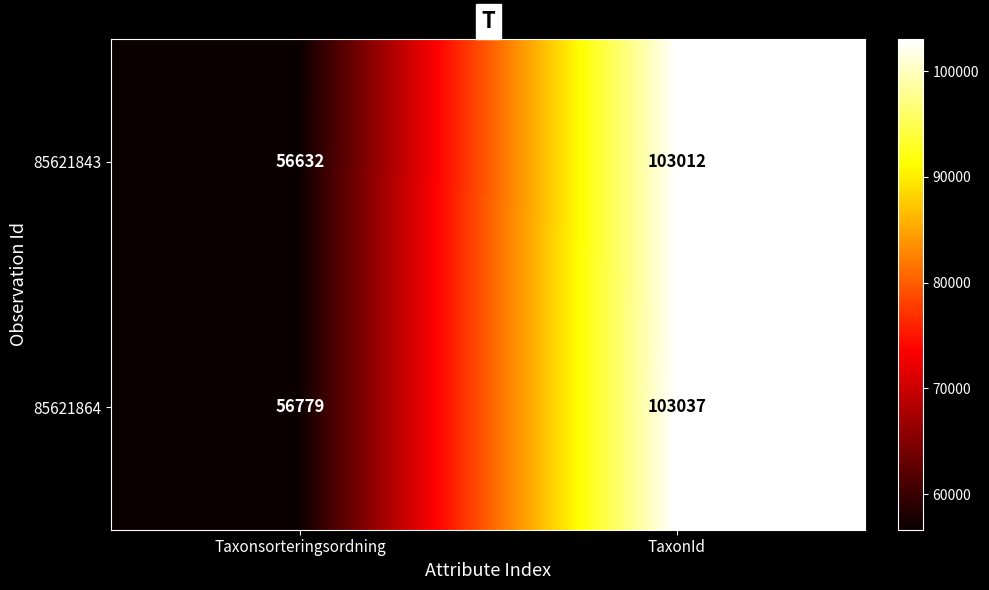

The 85621864 series shows 22766 at Taxonsorteringsordning. True or false?

False